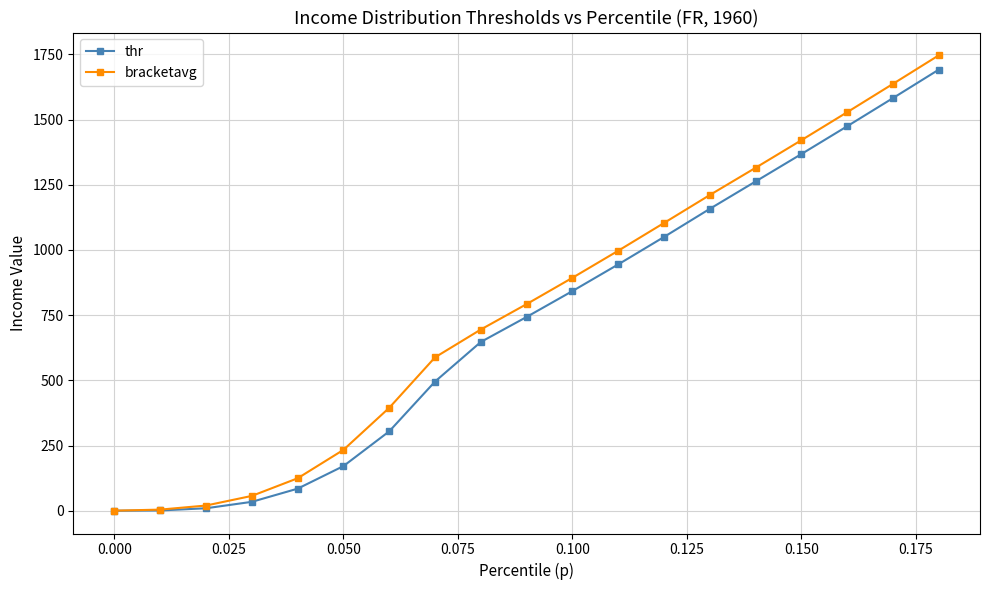

True or false: bracketavg has more than 2 interior local peaks.

False